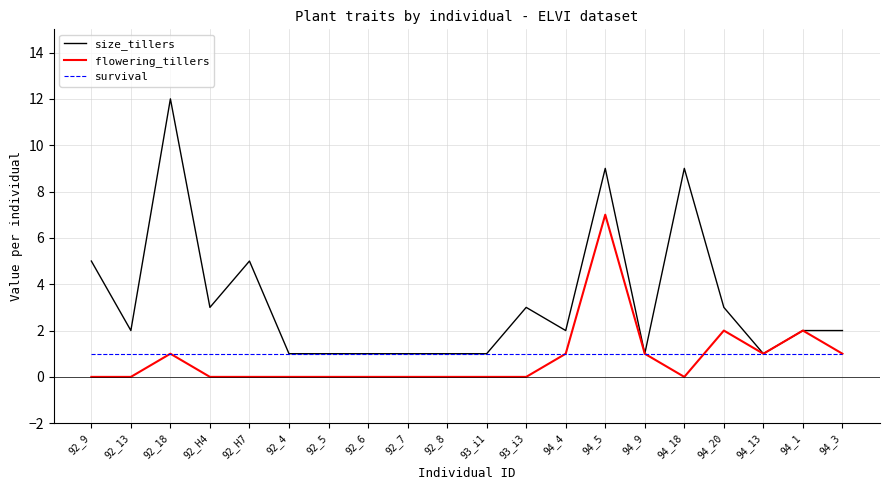

Is the value of flowering_tillers at 92_13 greater than the value of survival at 92_18?

No